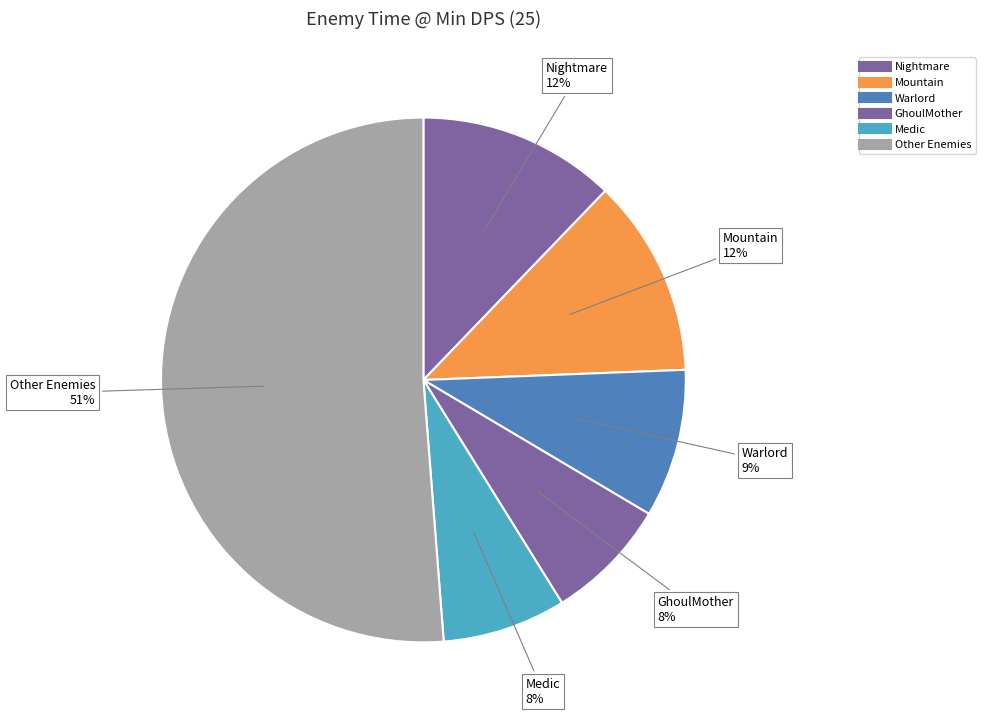

How many segments does this pie chart have?

6